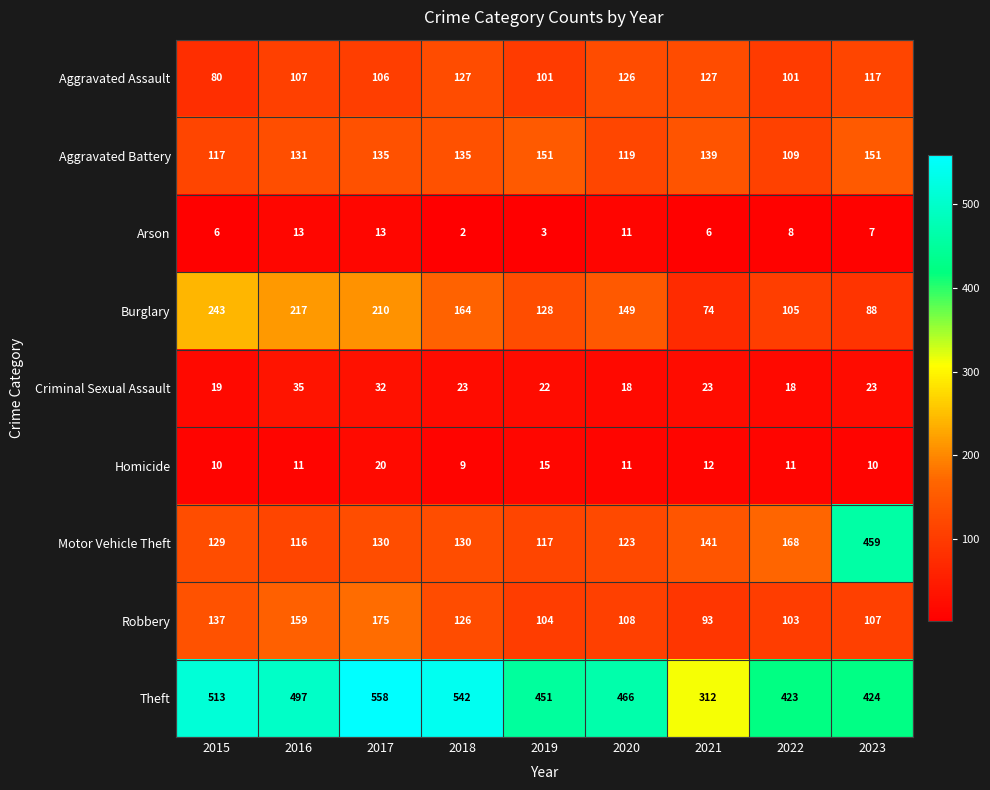

What is the difference between the maximum and minimum values in the Arson series?

11